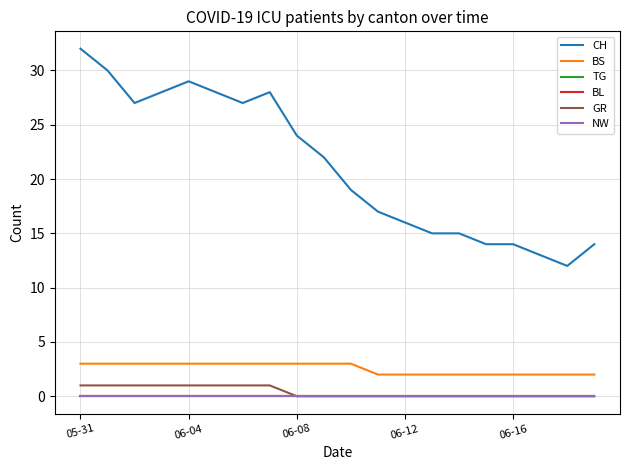

True or false: BL and BS intersect in this chart.

False